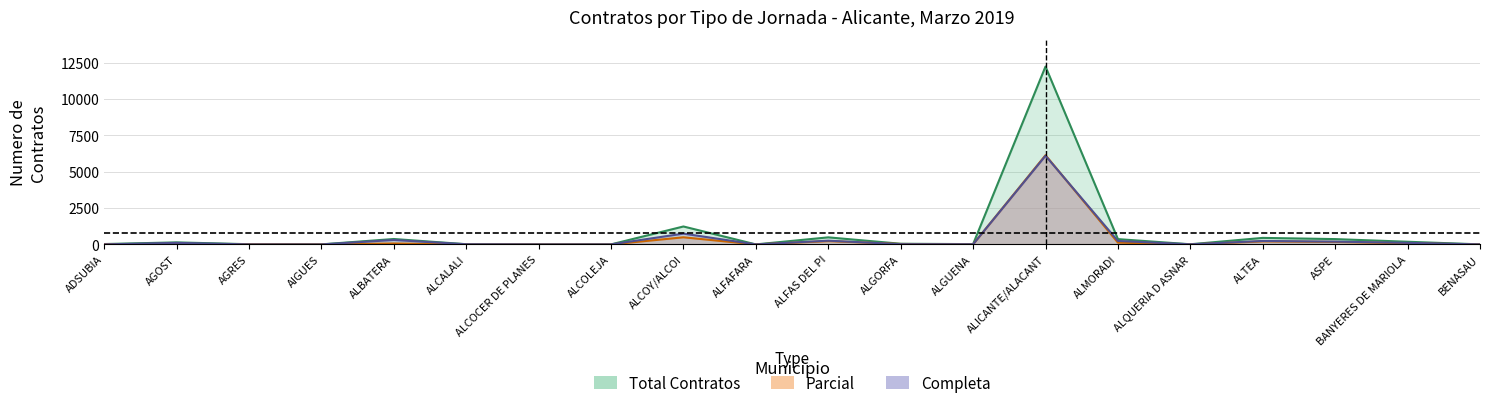

The value of parcial at ADSUBIA is 34. True or false?

False